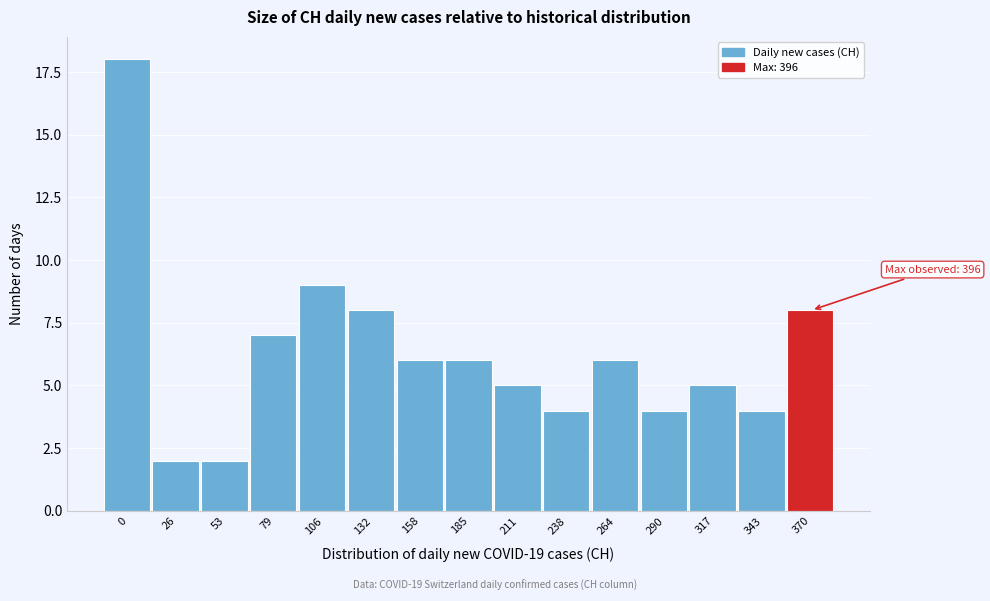

Reading left to right, transcribe all the data shown in this chart.

18	2	2	7	9	8	6	6	5	4	6	4	5	4	8